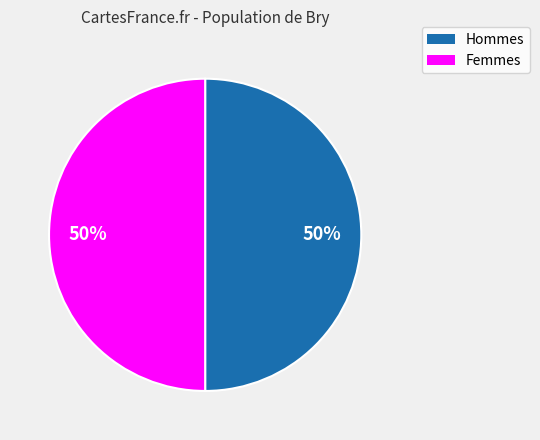

How many slices are in this pie chart?

2